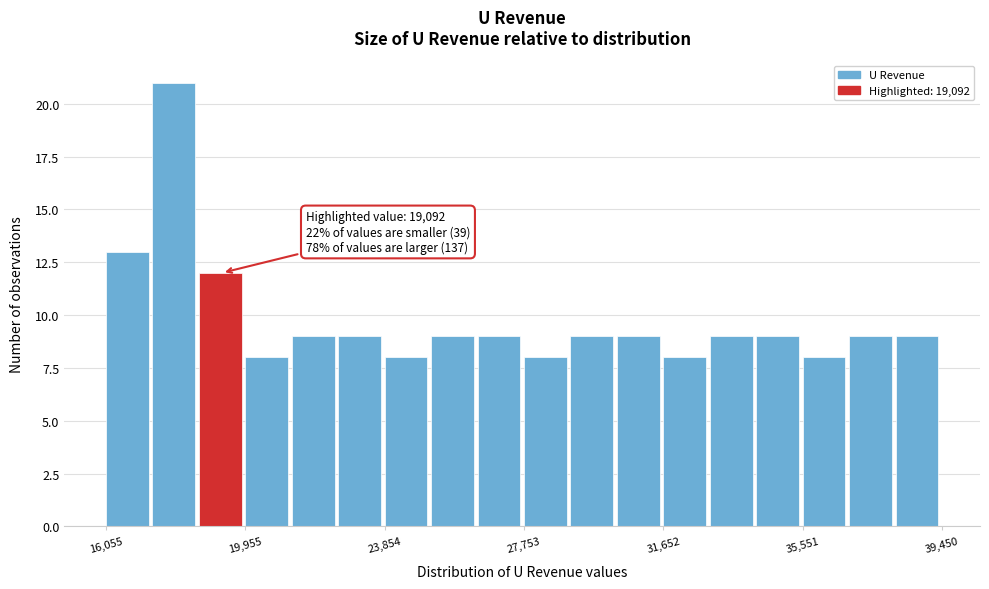

Read against the x-axis, roughly where is the centre of the tallest bar?

18000